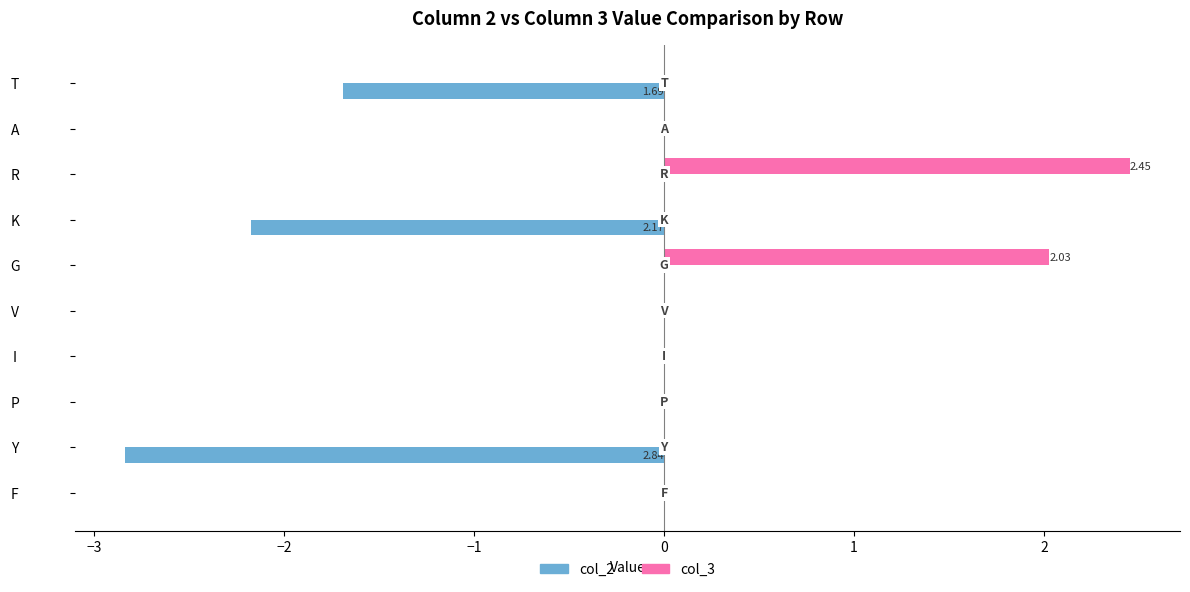

What is the sum of all col_2 values?

-6.7